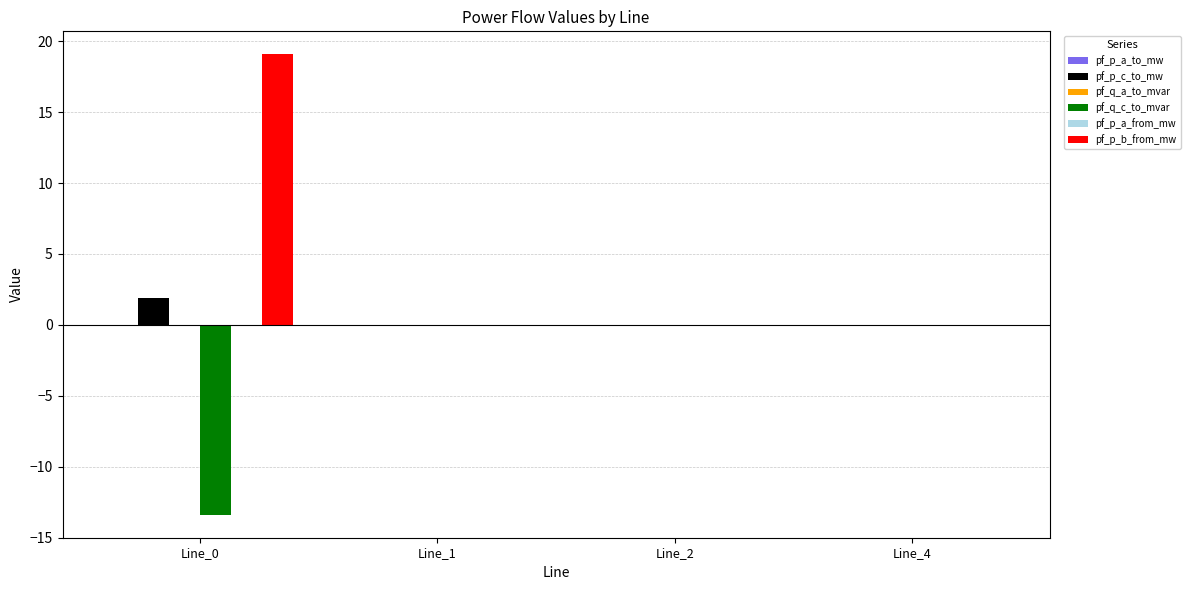

Between Line_0 and Line_1, which series saw the biggest shift?

pf_p_b_from_mw